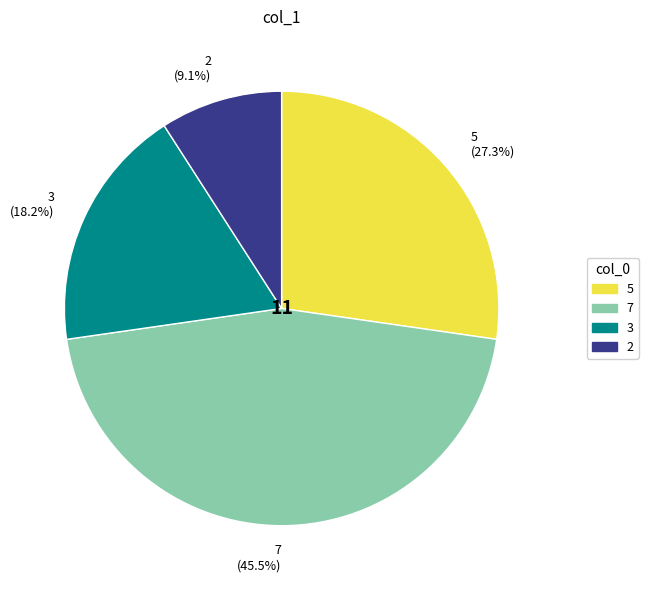

Is 3 (18.2%) the majority of the pie?

No